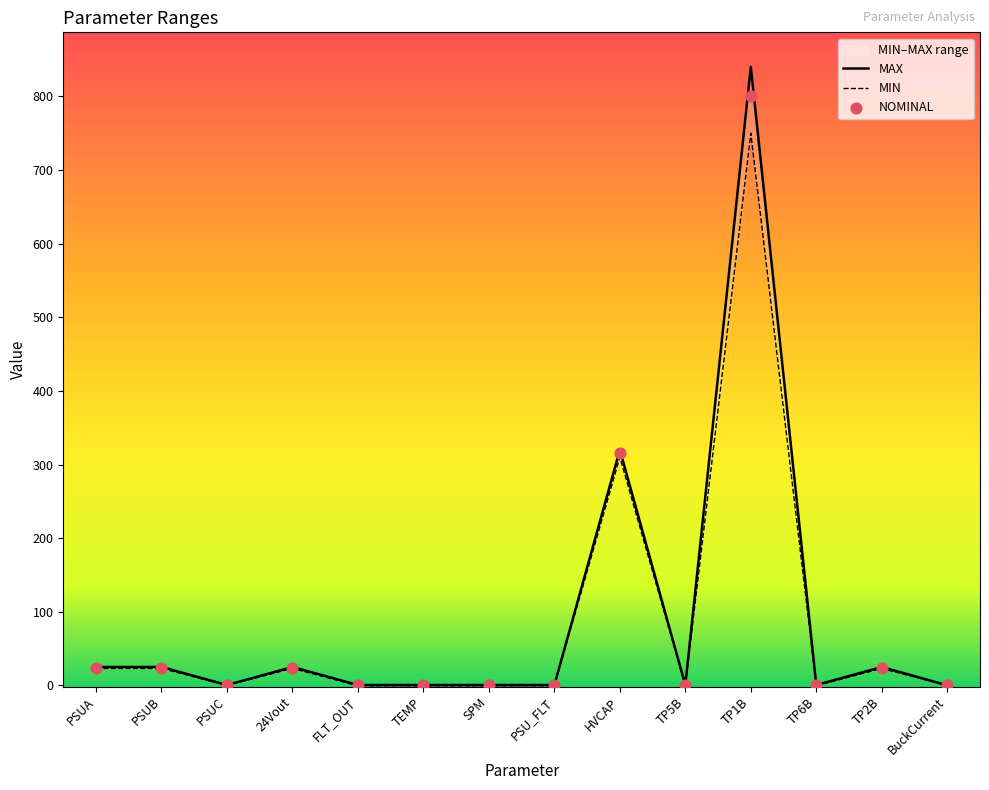

What is the change in value from PSUB to TP6B?

-24.5